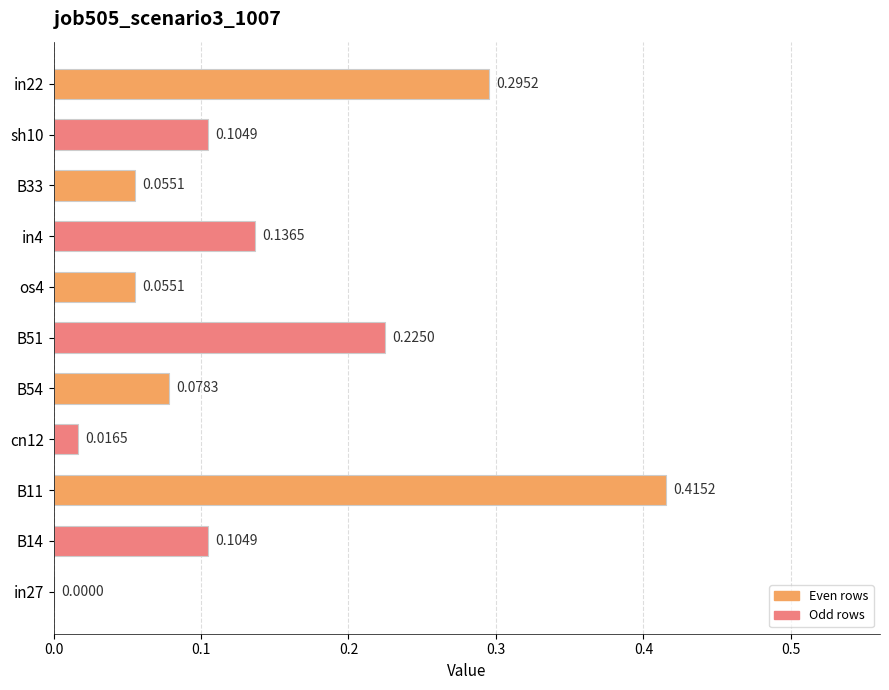

Which label corresponds to the largest value in the chart?

B11